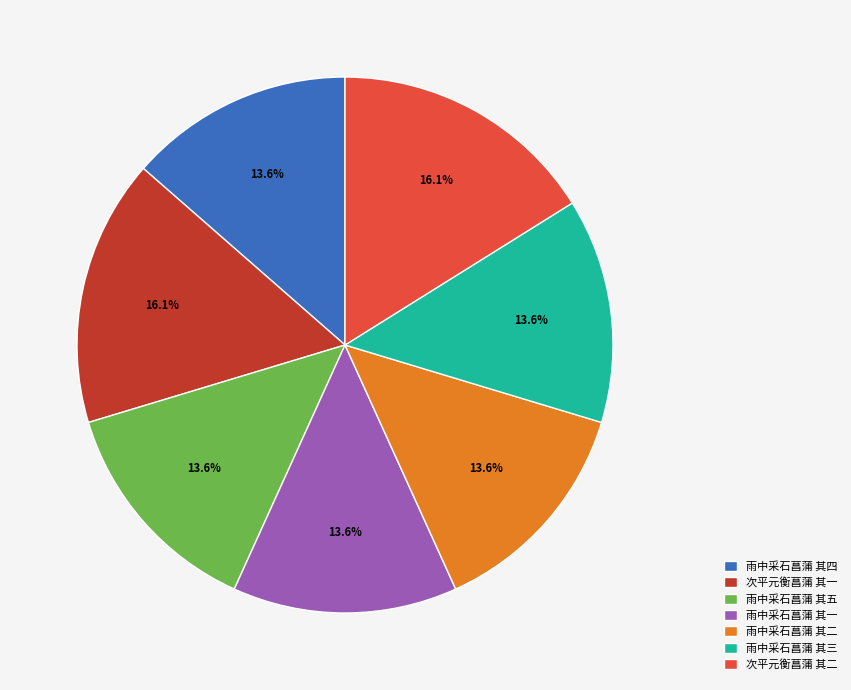

Count the number of slices in the pie.

7